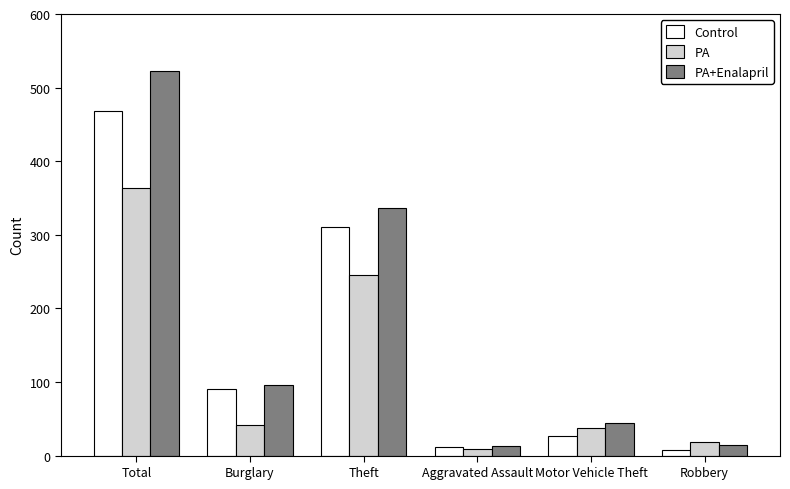

What is the maximum value shown in the chart?

522